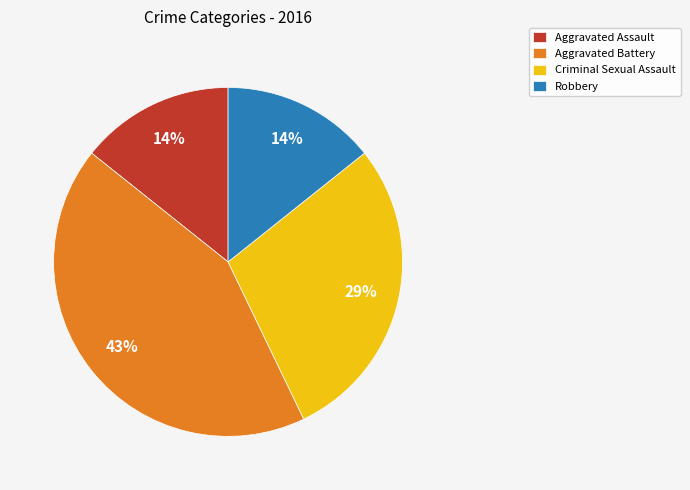

How many segments does this pie chart have?

4